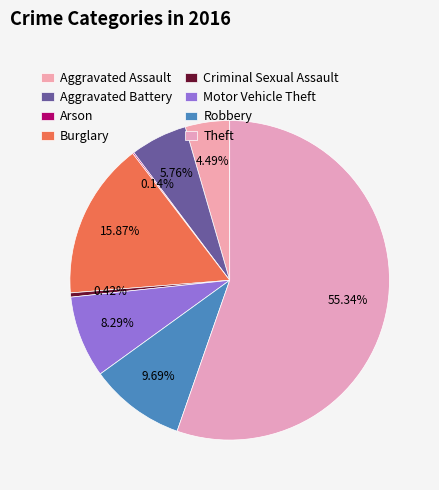

Count the number of slices in the pie.

8